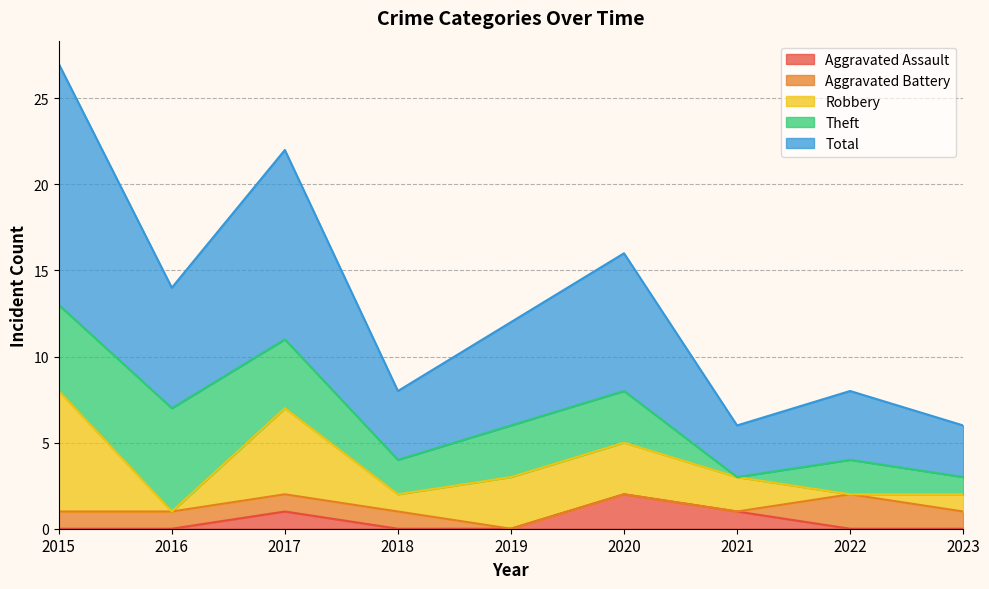

What are all the series names shown in the legend?

Aggravated Assault, Aggravated Battery, Robbery, Theft, Total